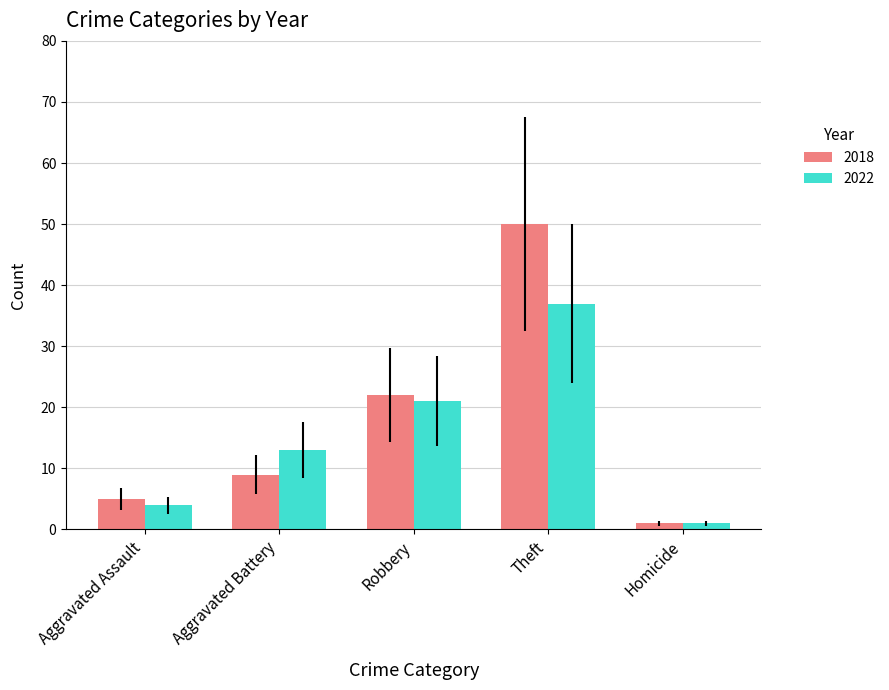

List the labels in order of 2022 value, smallest first.

Homicide, Aggravated Assault, Aggravated Battery, Robbery, Theft